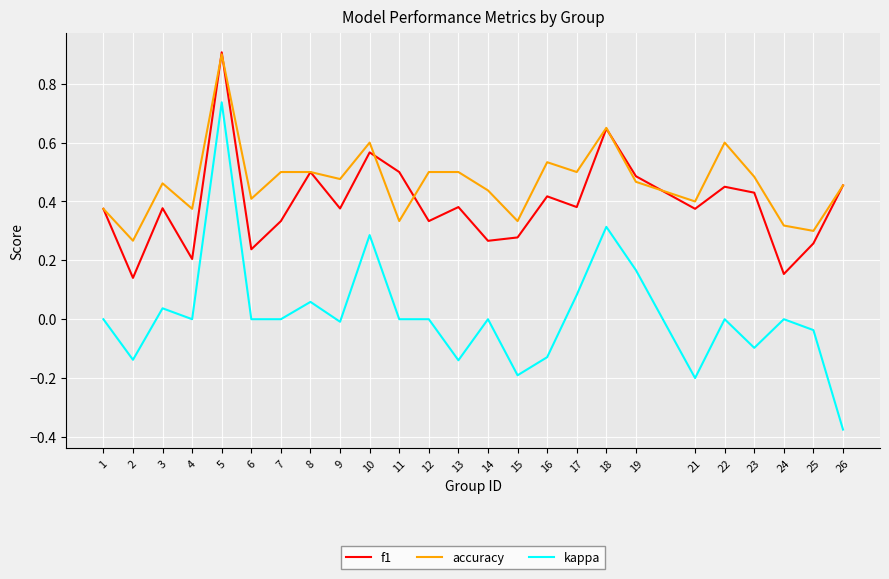

At 3, list the series in order from largest to smallest.

accuracy, f1, kappa